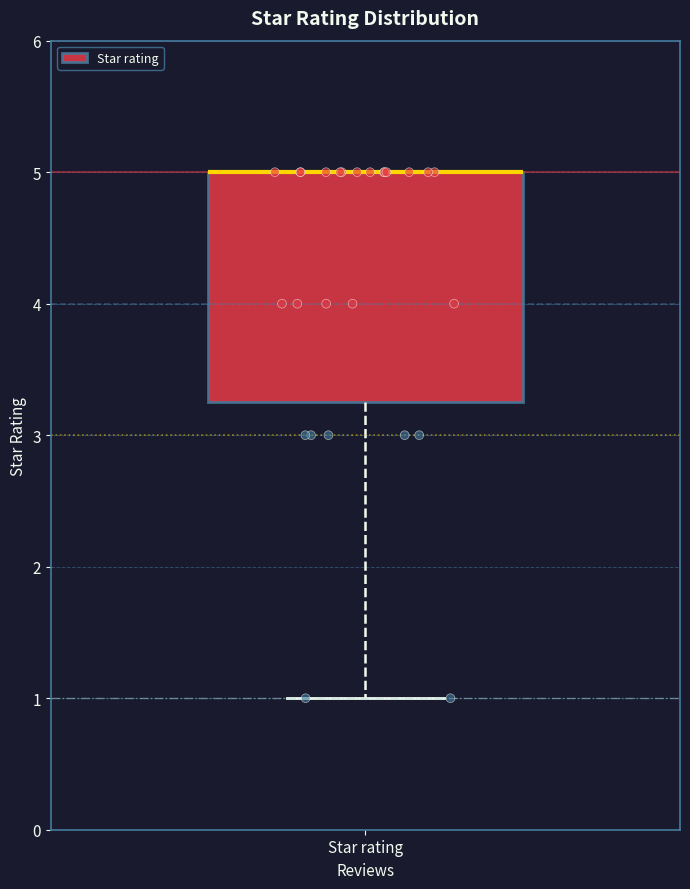

Read this box plot against the y-axis: the position of the median line, the range covered by the box, and the ends of both whiskers. The values are not printed on the chart, so give them approximately, as read against the axis.

median 5.0 (drawn on the box's upper edge), box 3.3 to 5.0, whiskers 1.0 to 5.0